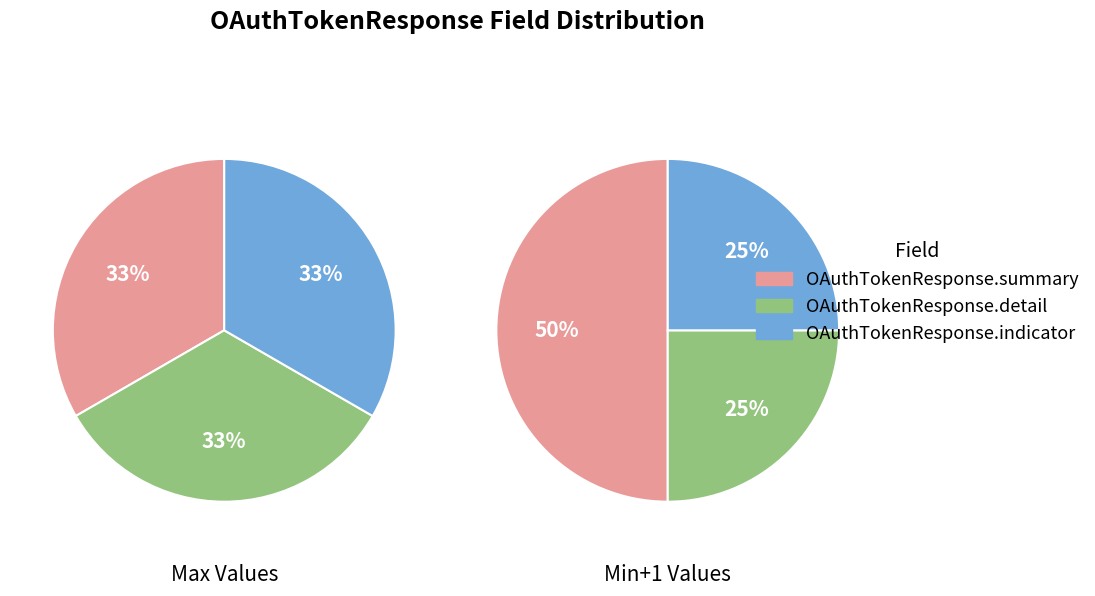

What is the majority slice?

OAuthTokenResponse.summary